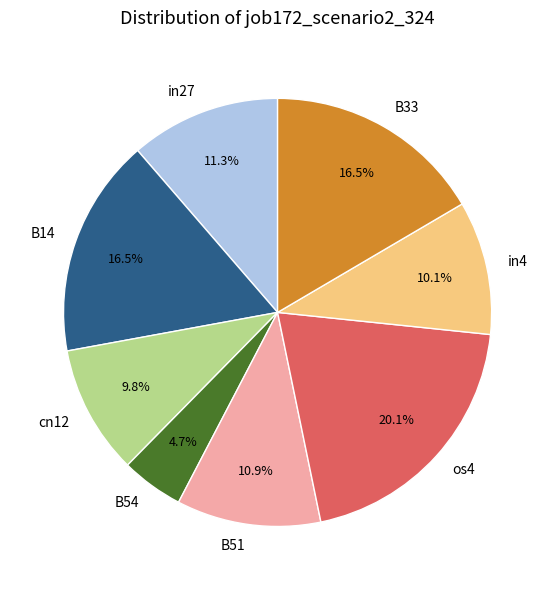

Count the number of slices in the pie.

8